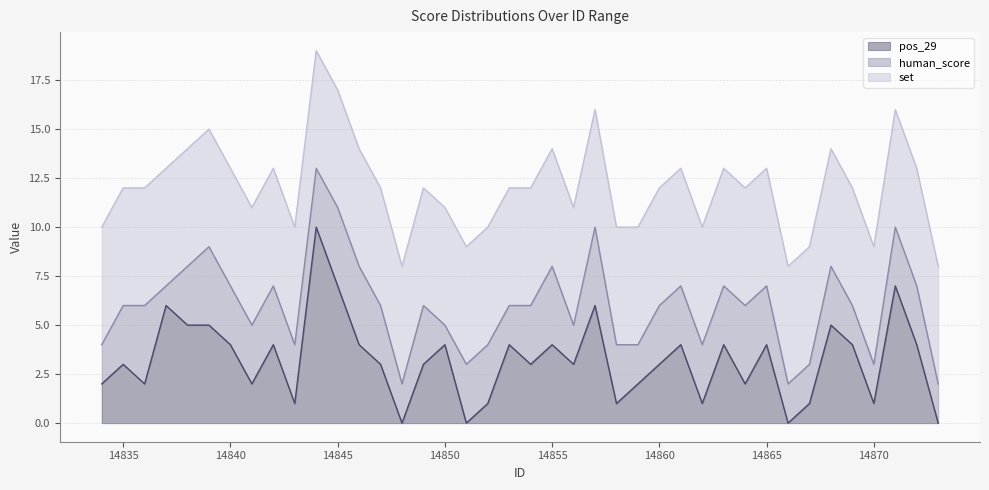

Is the value of human_score at 14834 greater than the value of set at 14839?

No